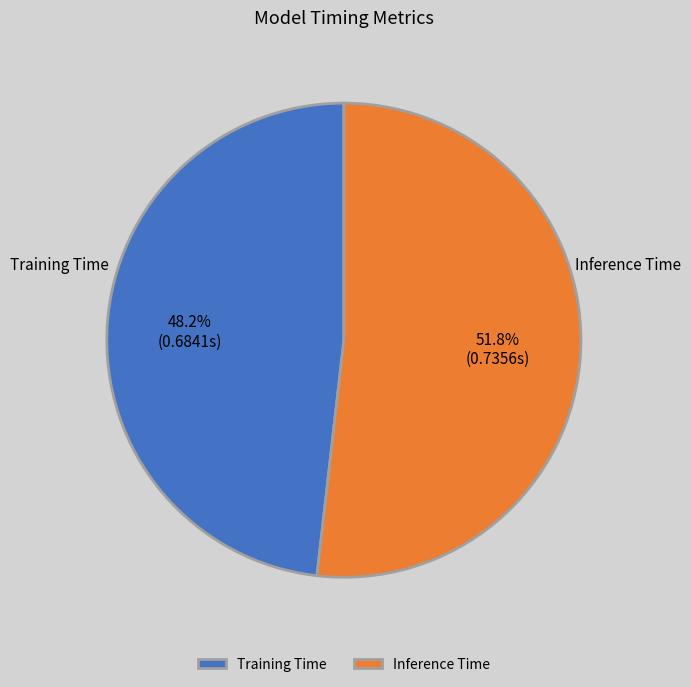

Combined, what portion of the pie is Inference Time and Training Time?

100.0%